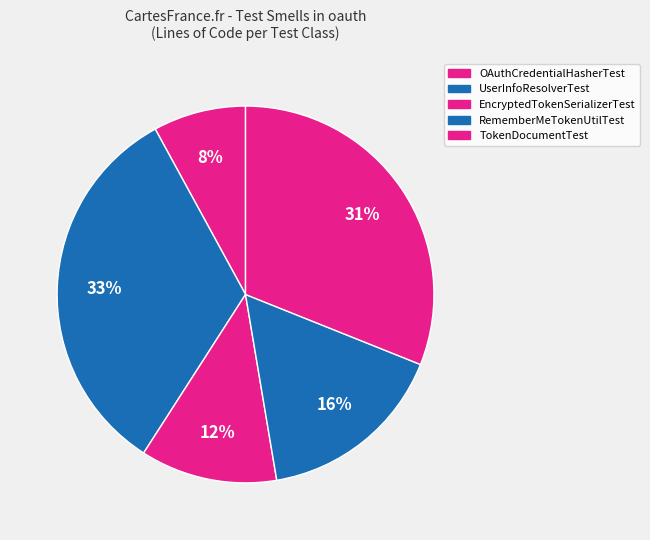

Do UserInfoResolverTest and OAuthCredentialHasherTest together represent more than half of the pie?

No